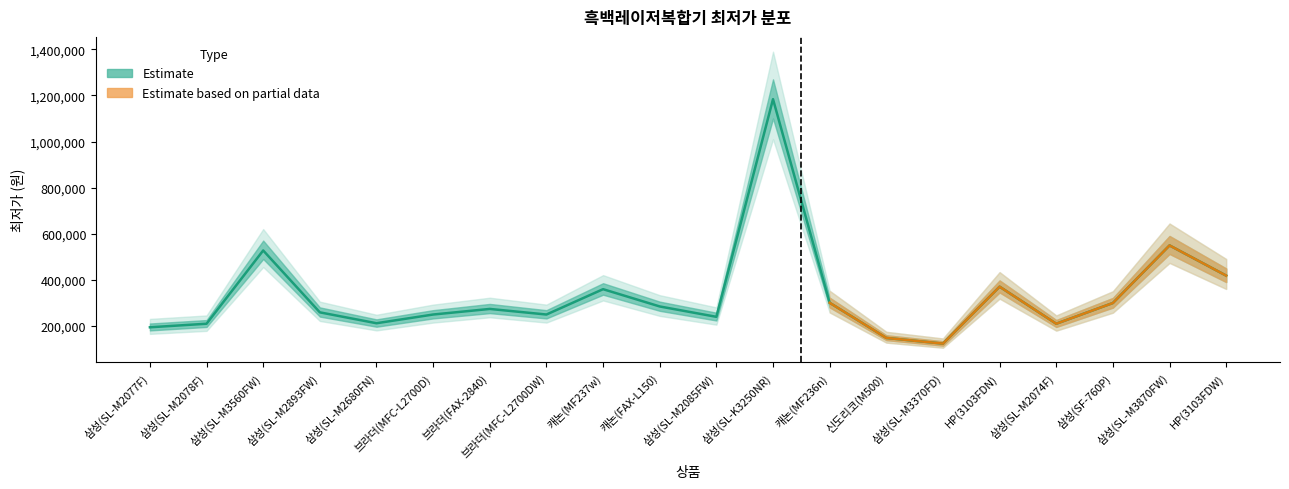

List the labels in order of value, largest first.

삼성(SL-K3250NR), 삼성(SL-M3870FW), 삼성(SL-M3560FW), HP(3103FDW), HP(3103FDN), 캐논(MF237w), 캐논(MF236n), 삼성(SF-760P), 캐논(FAX-L150), 브라더(FAX-2840), 삼성(SL-M2893FW), 브라더(MFC-L2700D), 브라더(MFC-L2700DW), 삼성(SL-M2085FW), 삼성(SL-M2680FN), 삼성(SL-M2078F), 삼성(SL-M2074F), 삼성(SL-M2077F), 신도리코(M500), 삼성(SL-M3370FD)